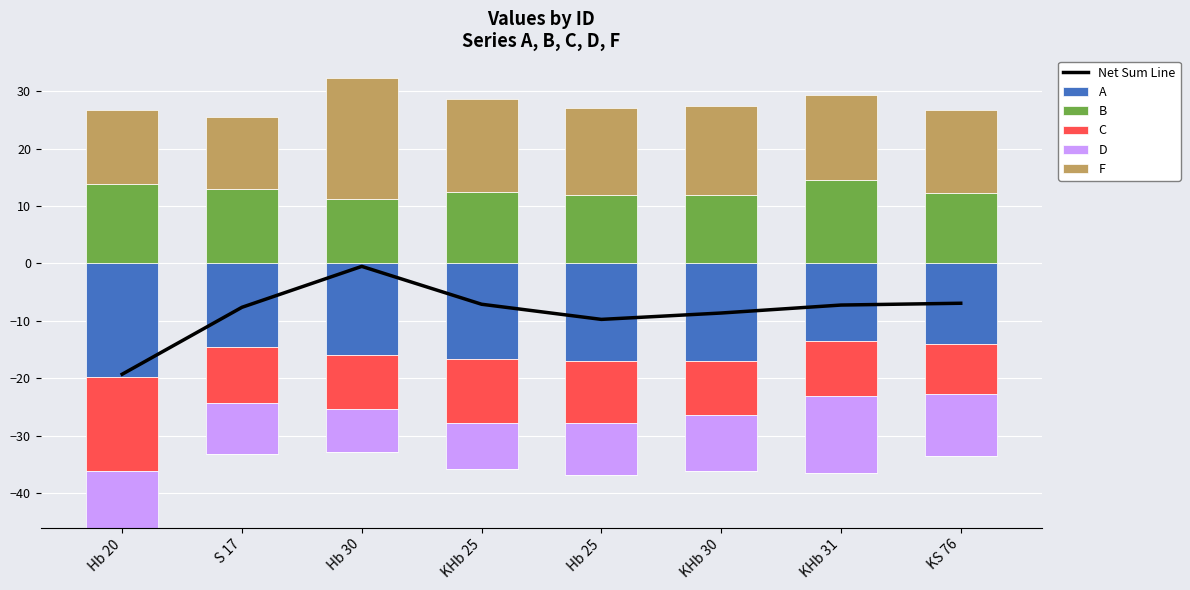

What are all the series names shown in the legend?

Net Sum Line, A, B, C, D, F